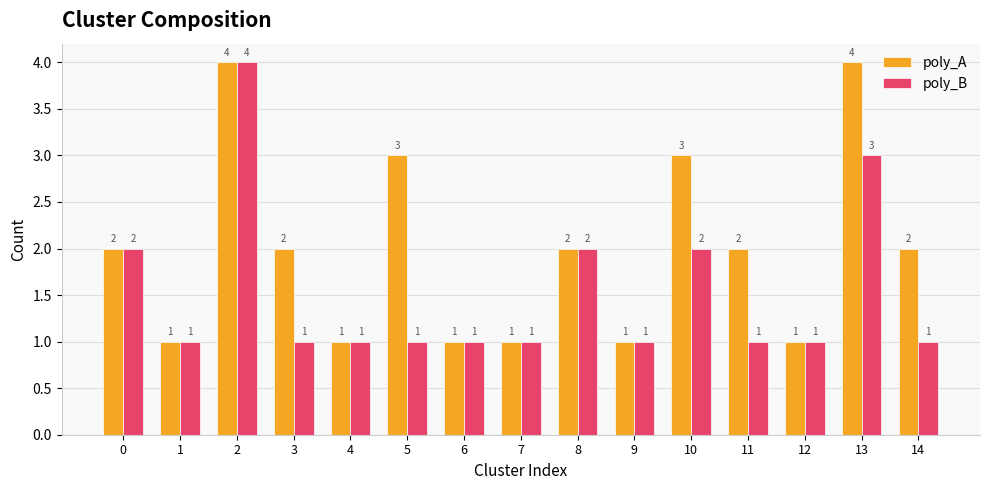

Rank the series by their average value, from lowest to highest.

poly_B, poly_A